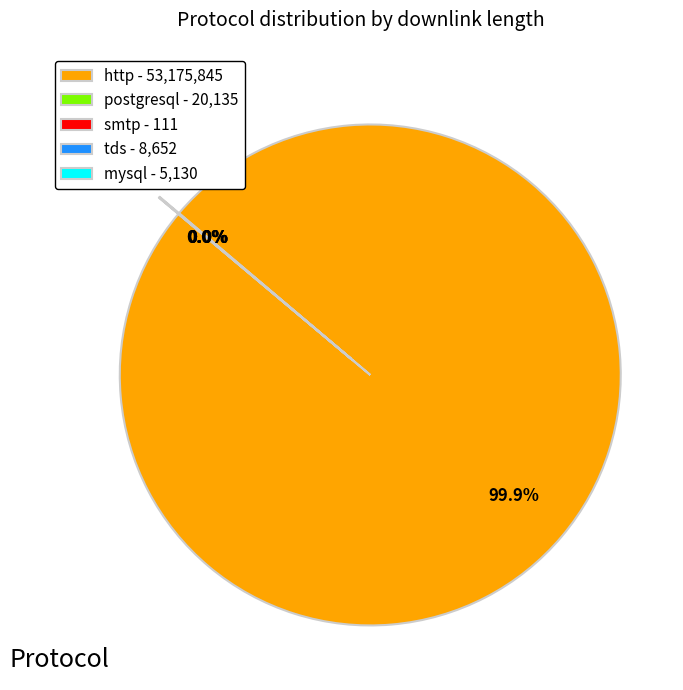

Which category accounts for the majority?

http